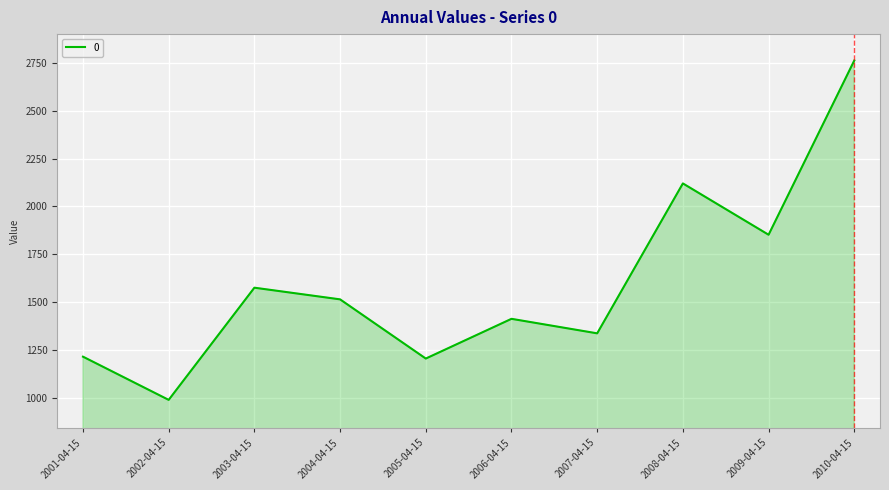

Reading left to right, extract all data points from this chart.

1213.9	987.8	1574.8	1513.8	1204.0	1411.9	1335.9	2120.5	1851.9	2763.7